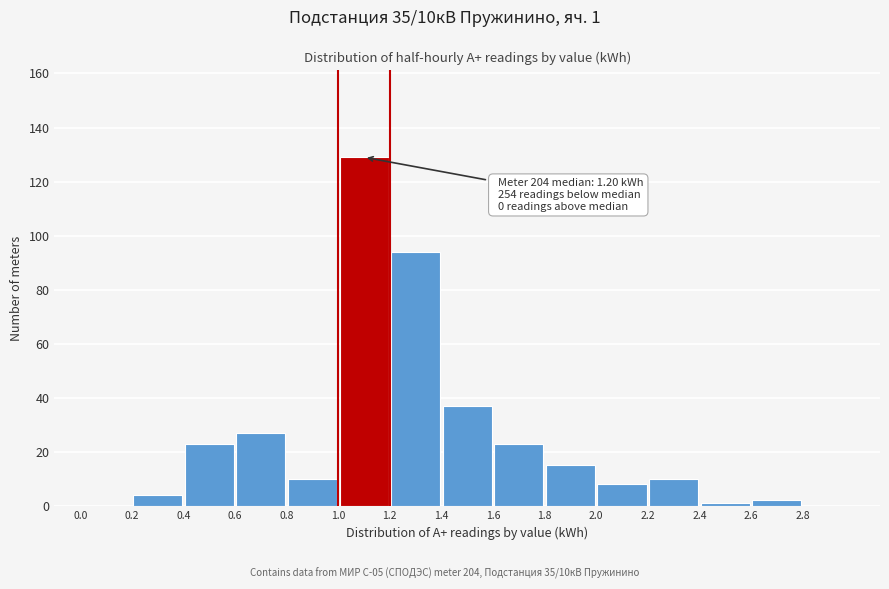

Over which range of the x-axis is the bar tallest?

1.0 to 1.2